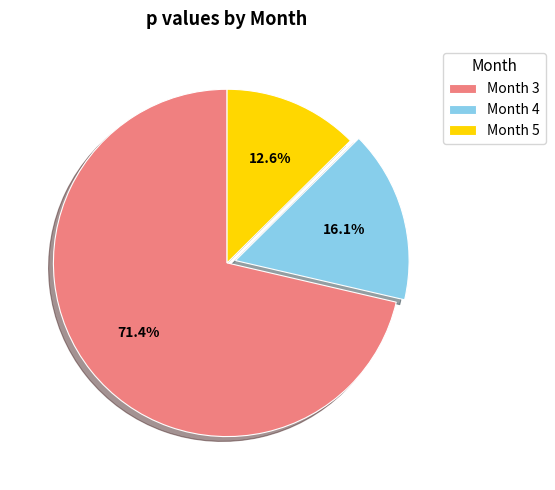

To the nearest percent, what is the average slice percentage?

33%